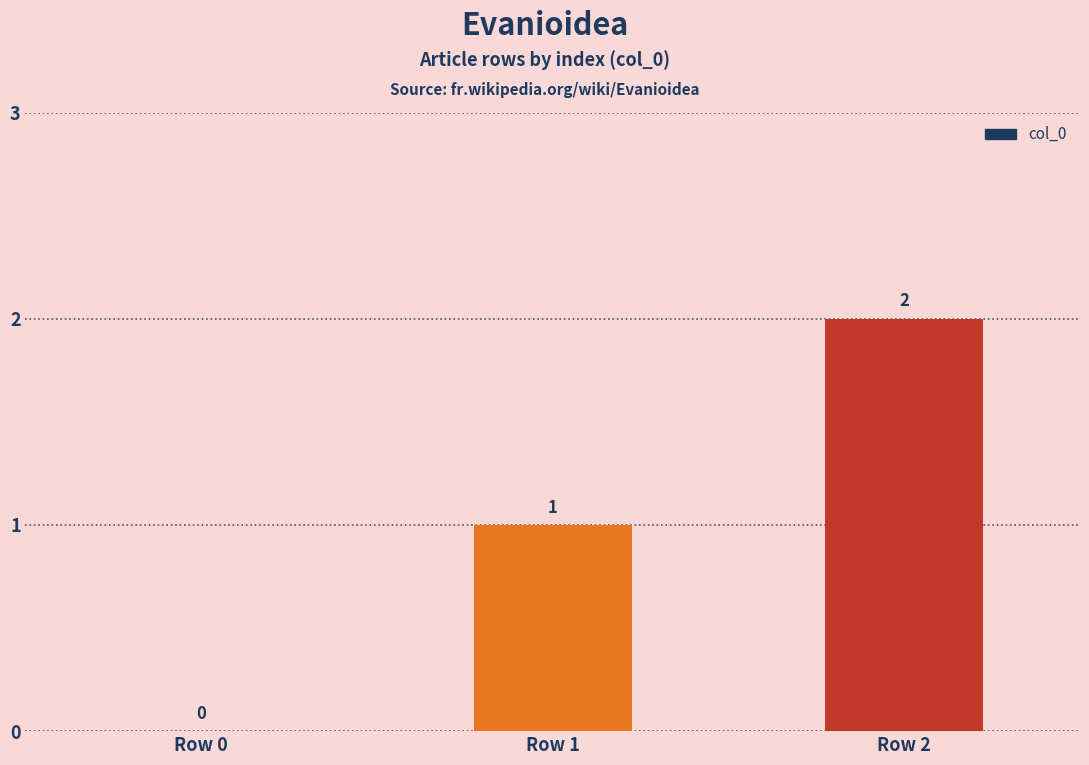

Are the bars grouped side by side (vs. stacked)?

No